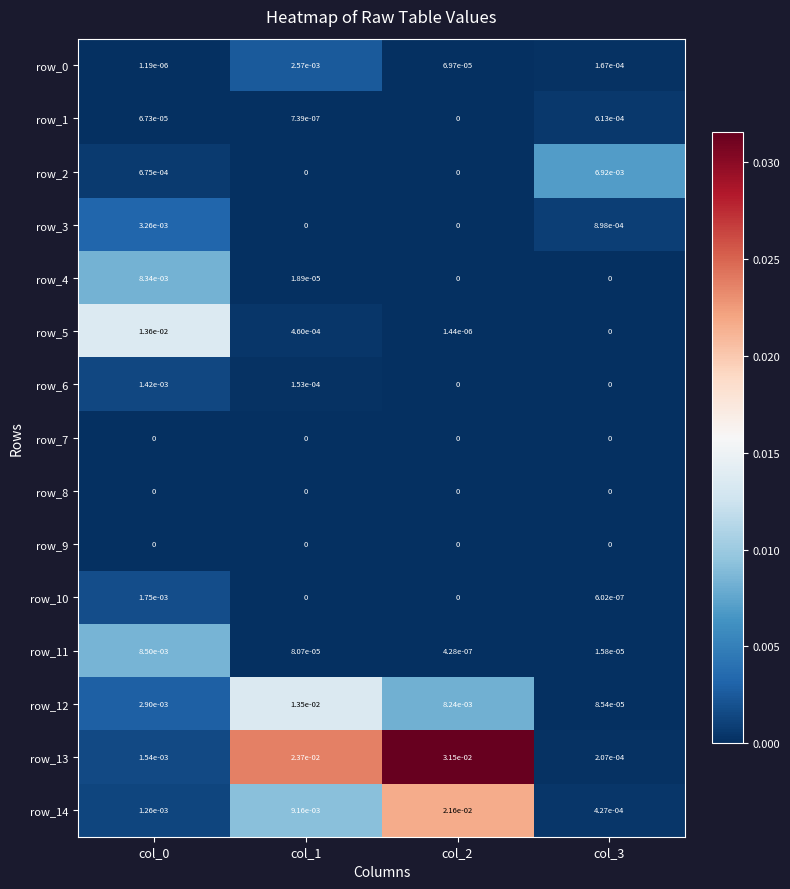

The row_9 series shows 0.0 at col_3. True or false?

True